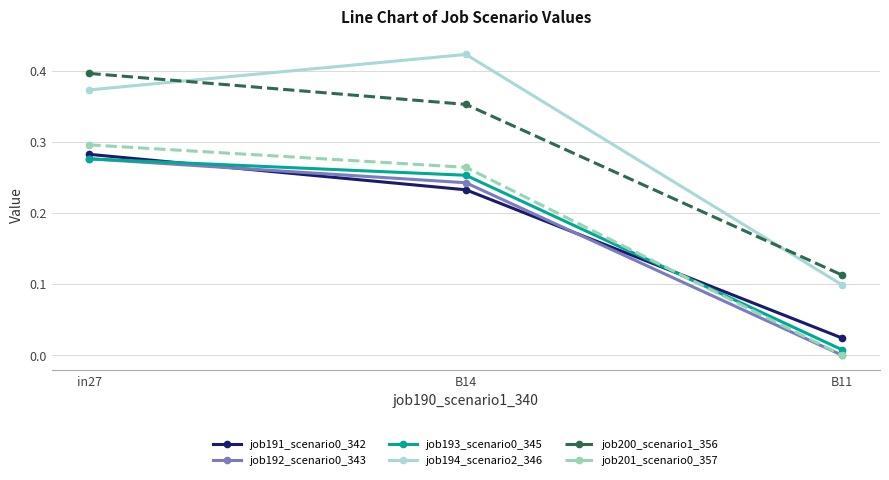

True or false: job192_scenario0_343 has a value of -0.1 at B11.

False